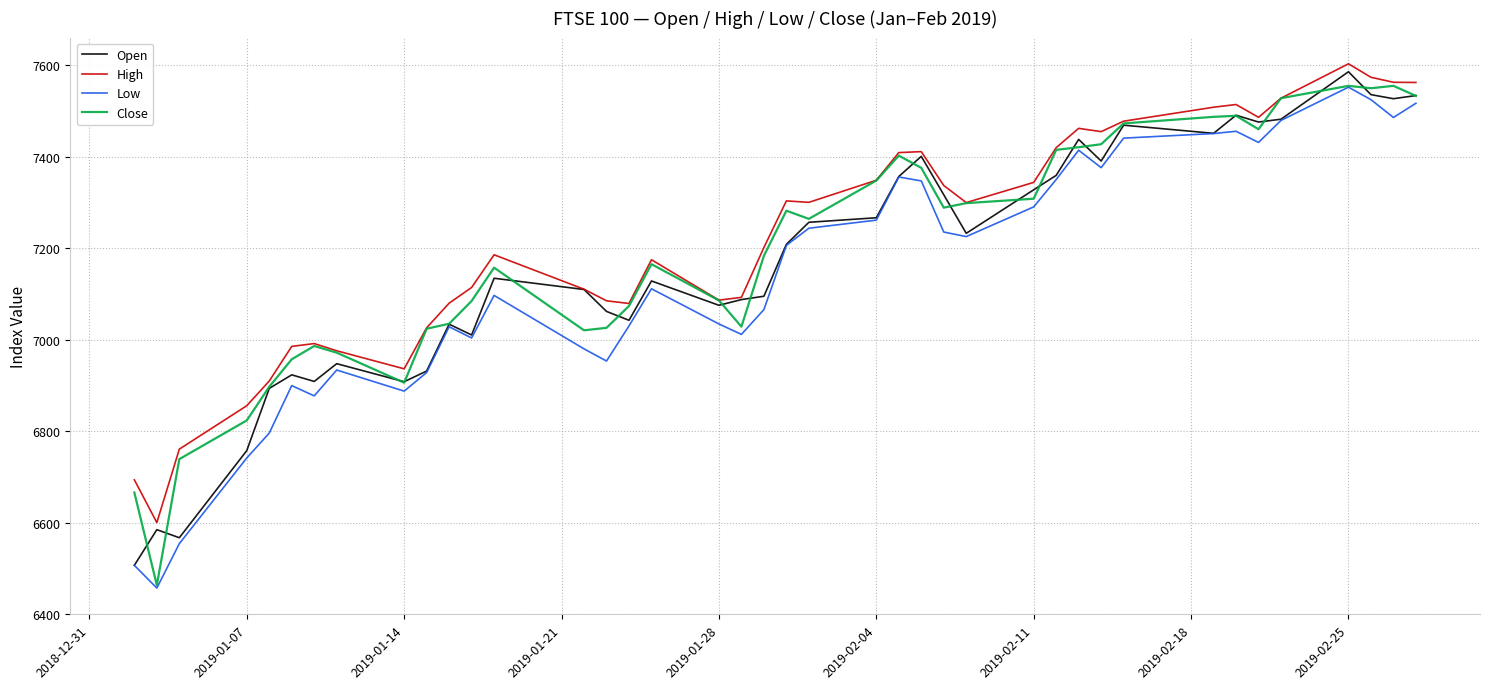

What is the maximum value for Close?

7554.5